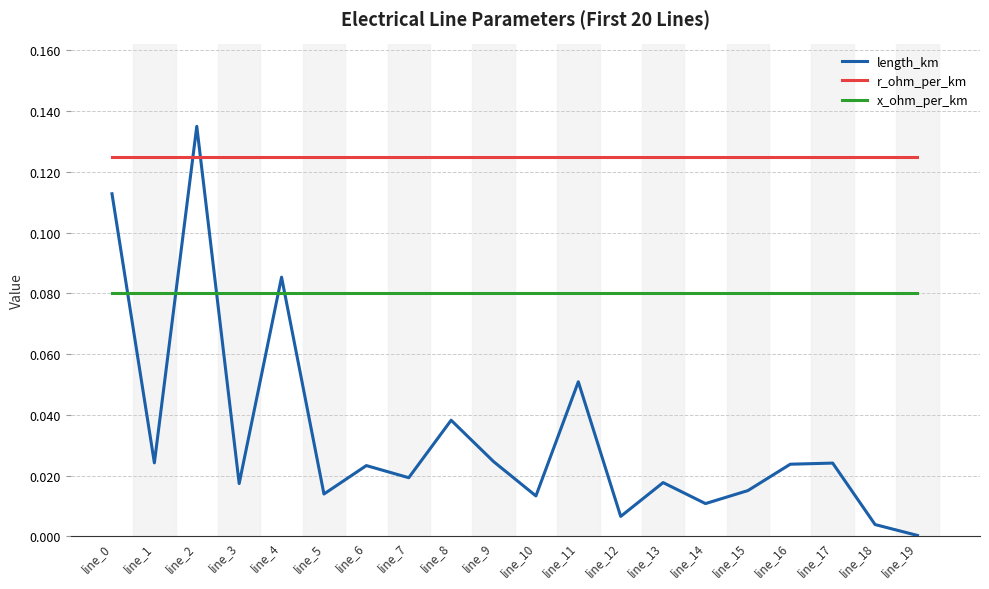

What is the total value across all series at line_5?

0.2